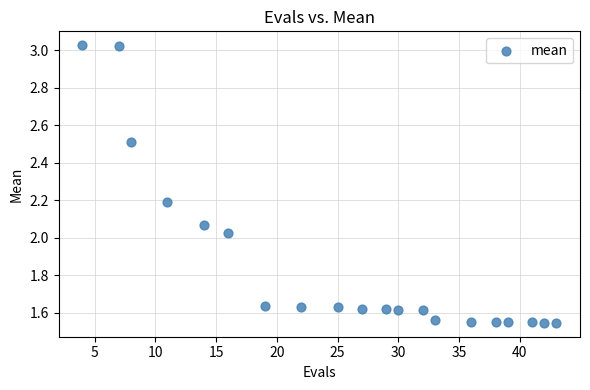

What is the range of X values (max minus min)?

39.0